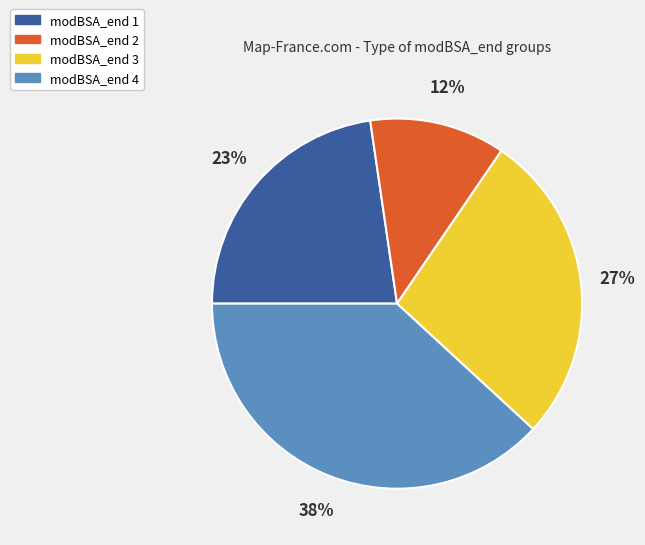

The modBSA_end 4 slice represents 38% of the pie. True or false?

True